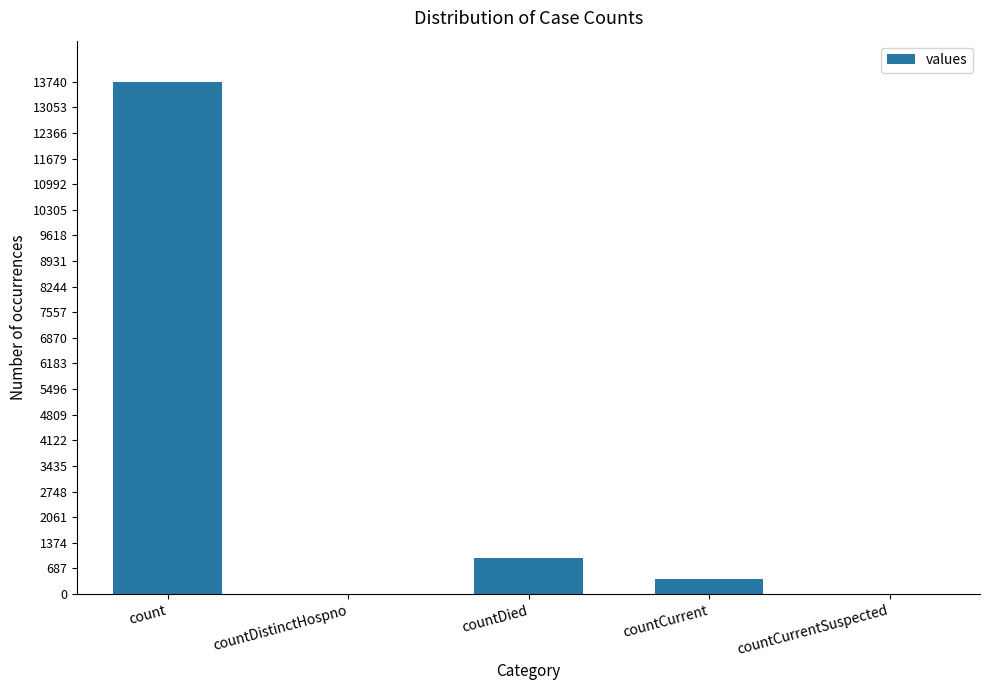

How many distinct data groups are displayed?

1